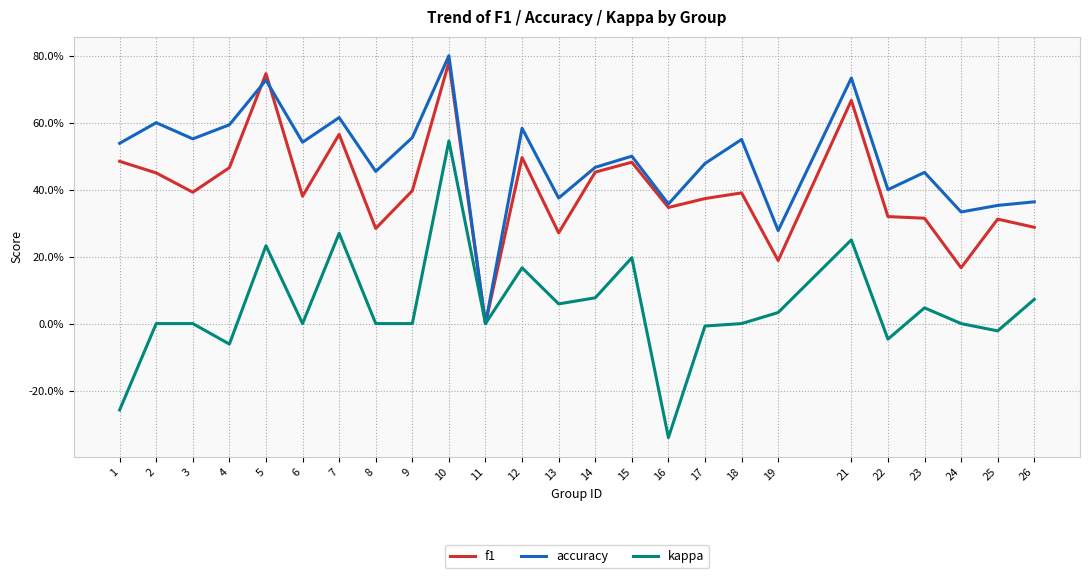

Read the accuracy value at 12.

0.6